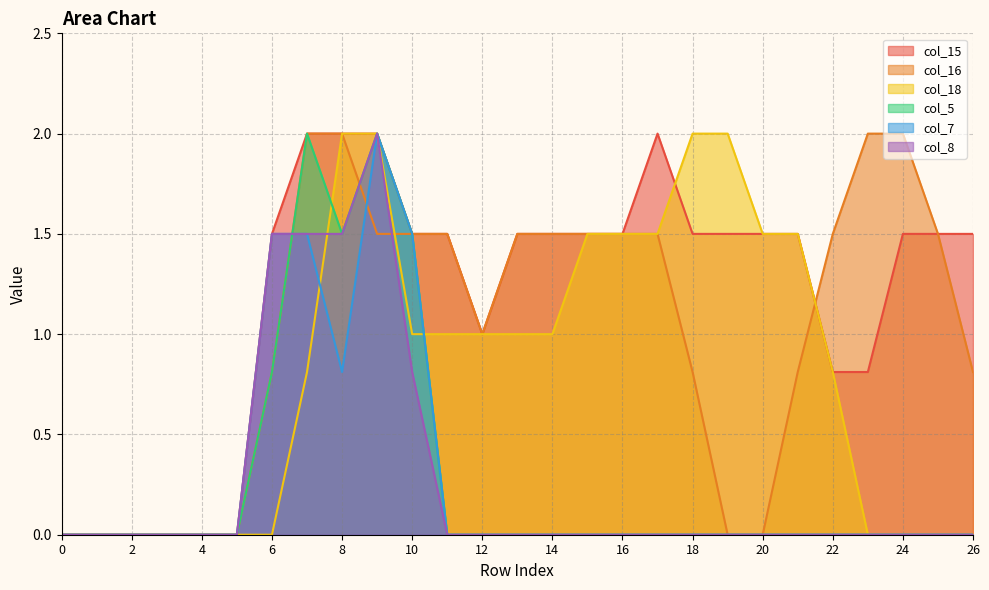

At which label does col_16 first exceed 1?

7